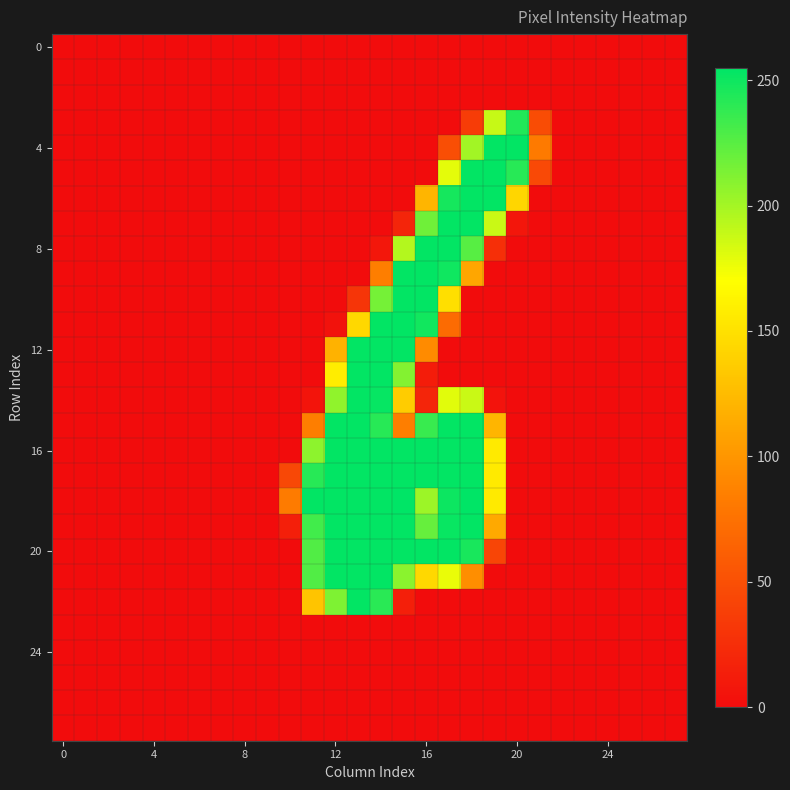

How many categories are shown in the chart?

28